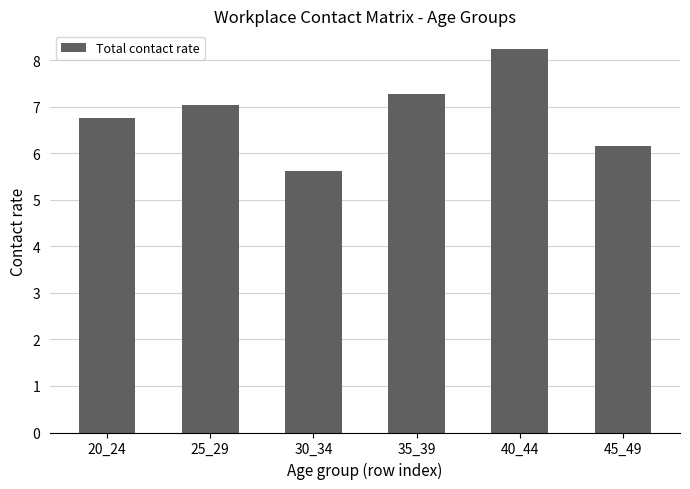

The chart shows a value of 5.6 at 30_34. True or false?

True